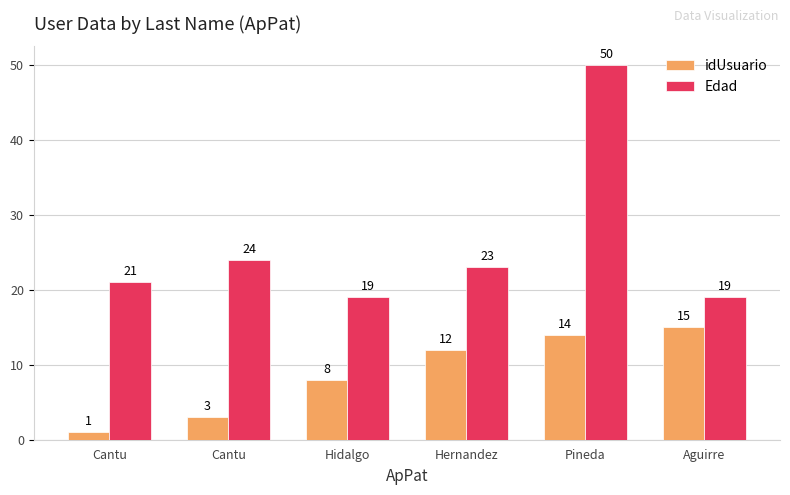

What are all the series names shown in the legend?

idUsuario, Edad